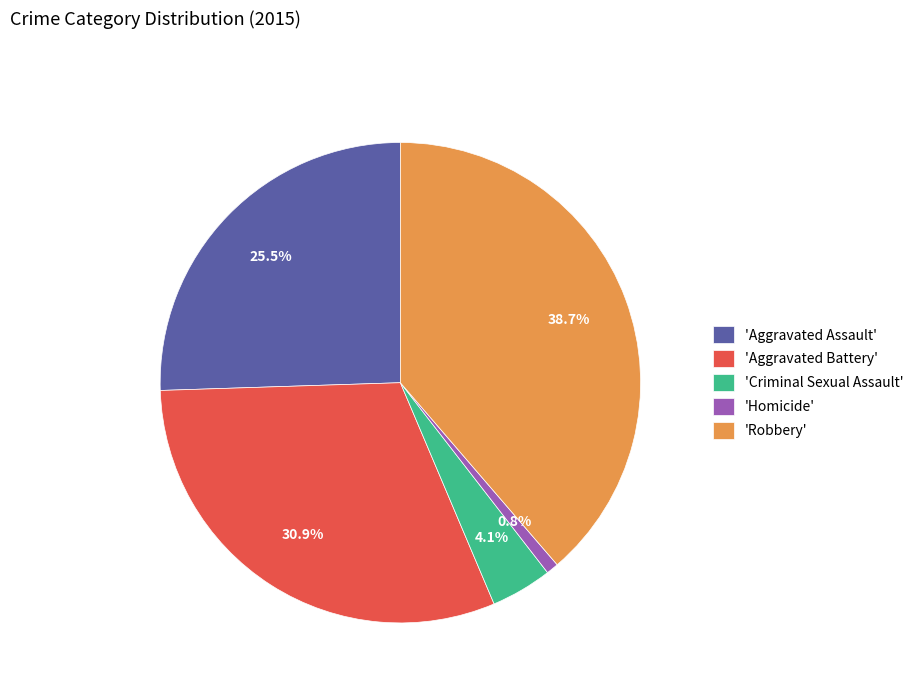

Is there a majority slice in this chart?

No